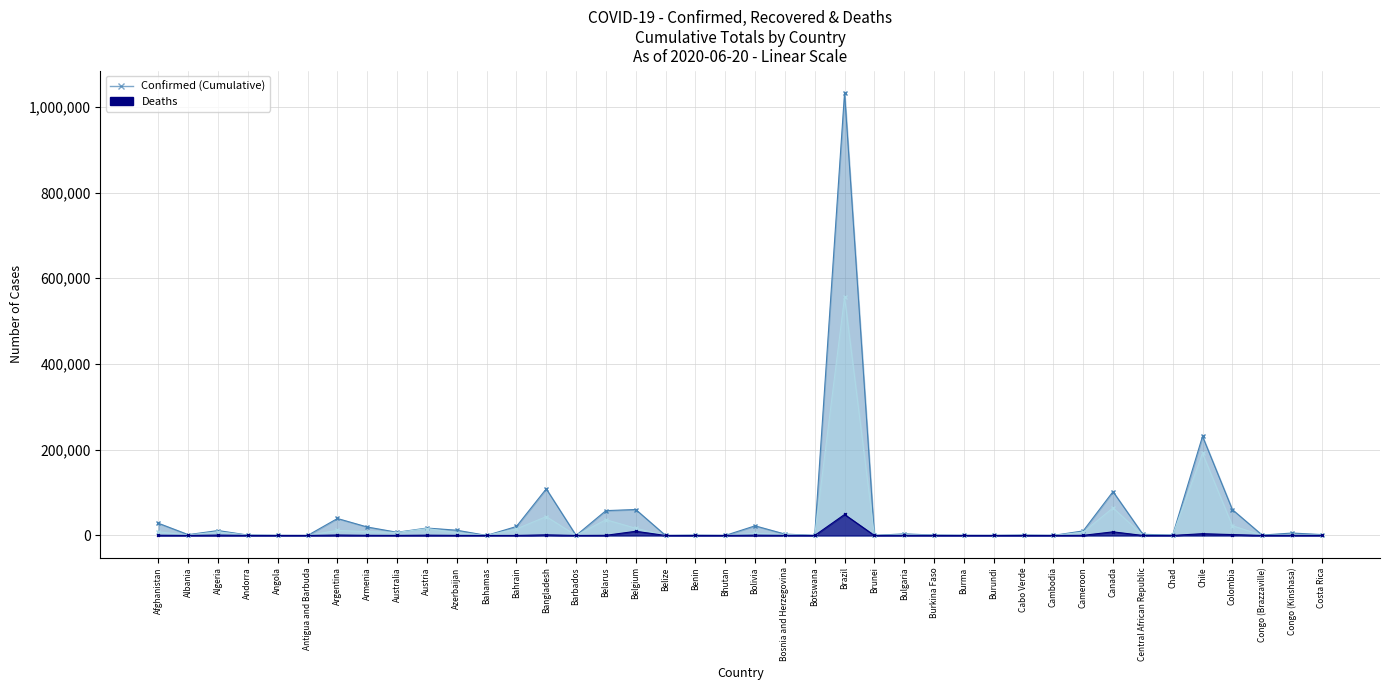

What is the minimum value for Recovered?

17